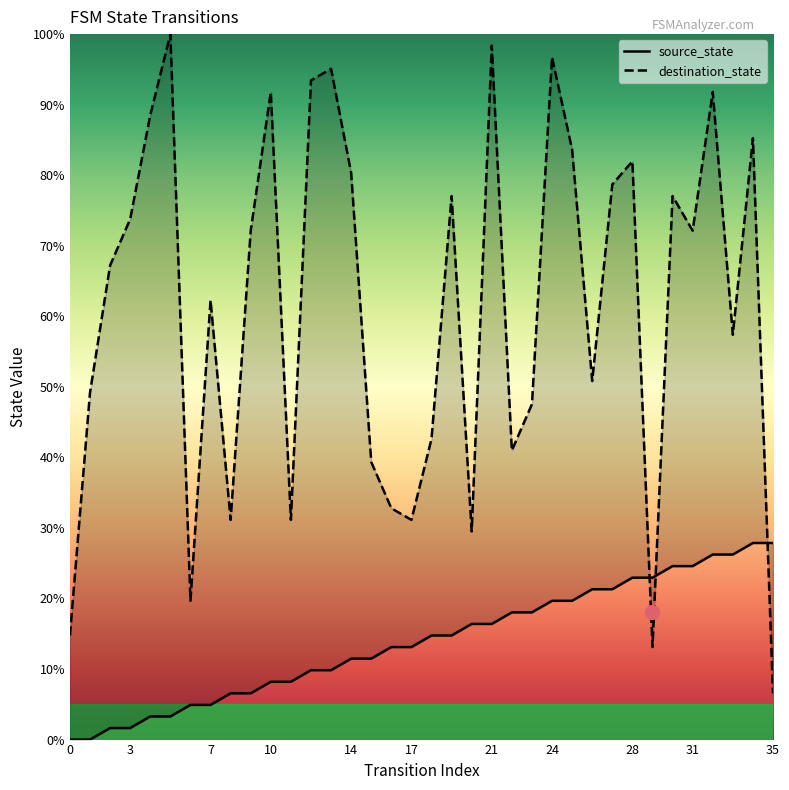

What are all the series names shown in the legend?

source_state, destination_state